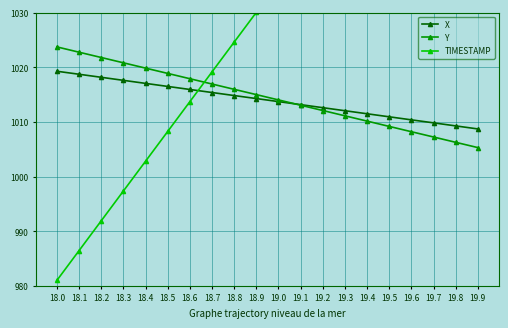

What are all the series names shown in the legend?

X, Y, TIMESTAMP